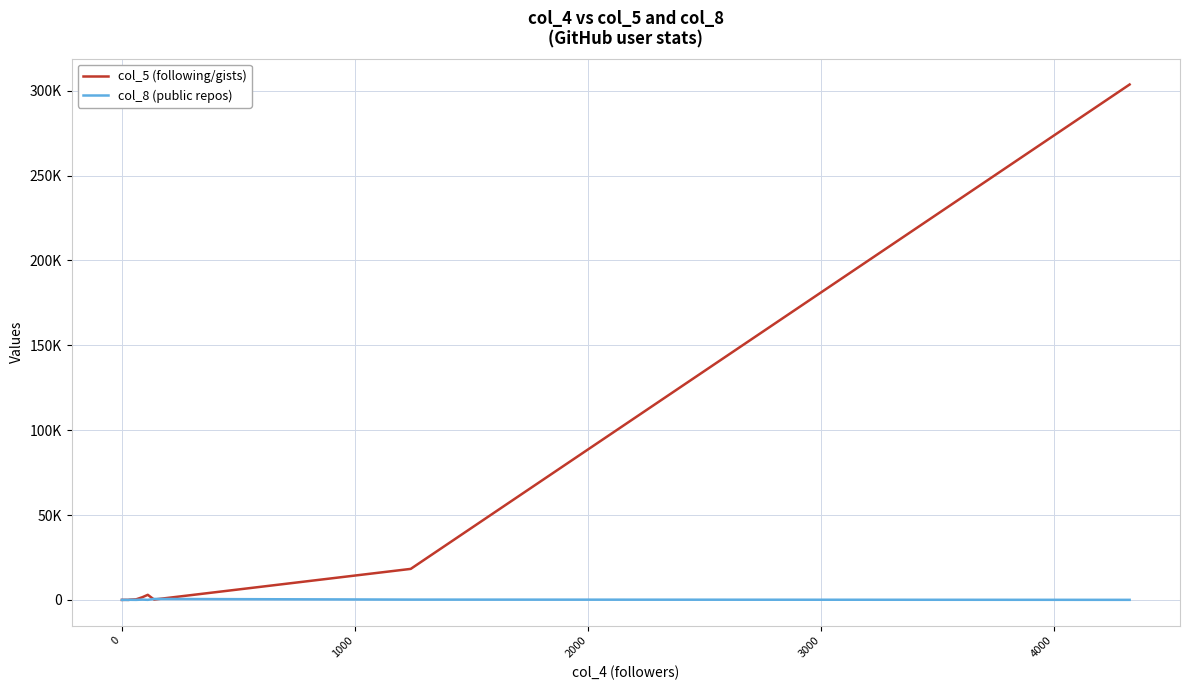

Rank the series by their average value, from lowest to highest.

col_8 (public repos), col_5 (following/gists)